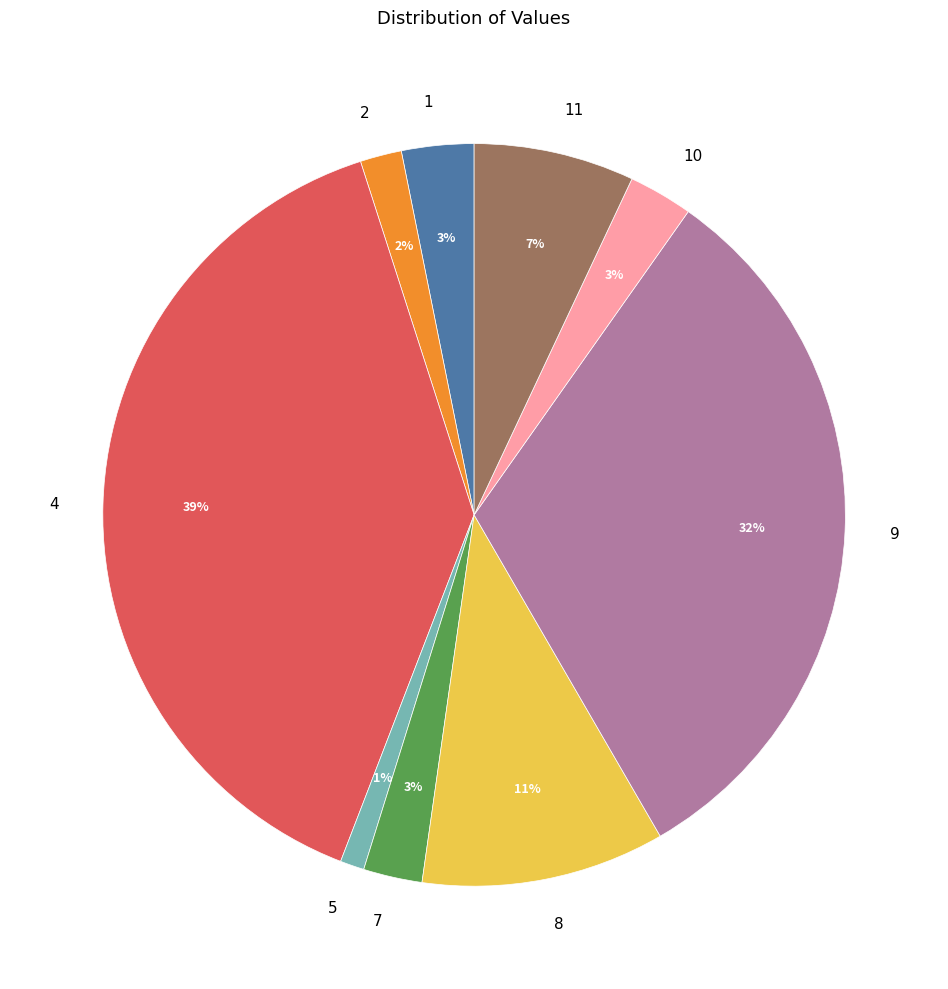

Does 1 account for over 50% of the chart?

No